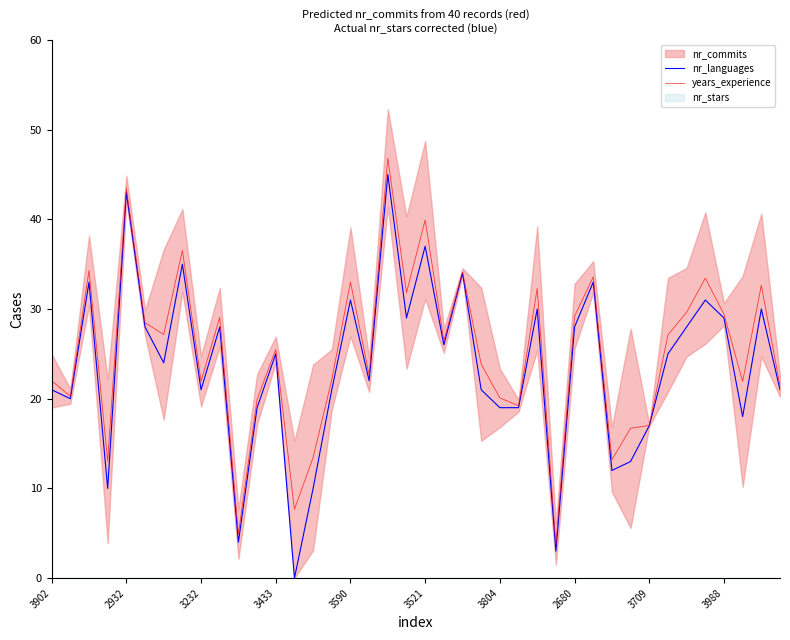

How many values in the years_experience series are below 26?

20